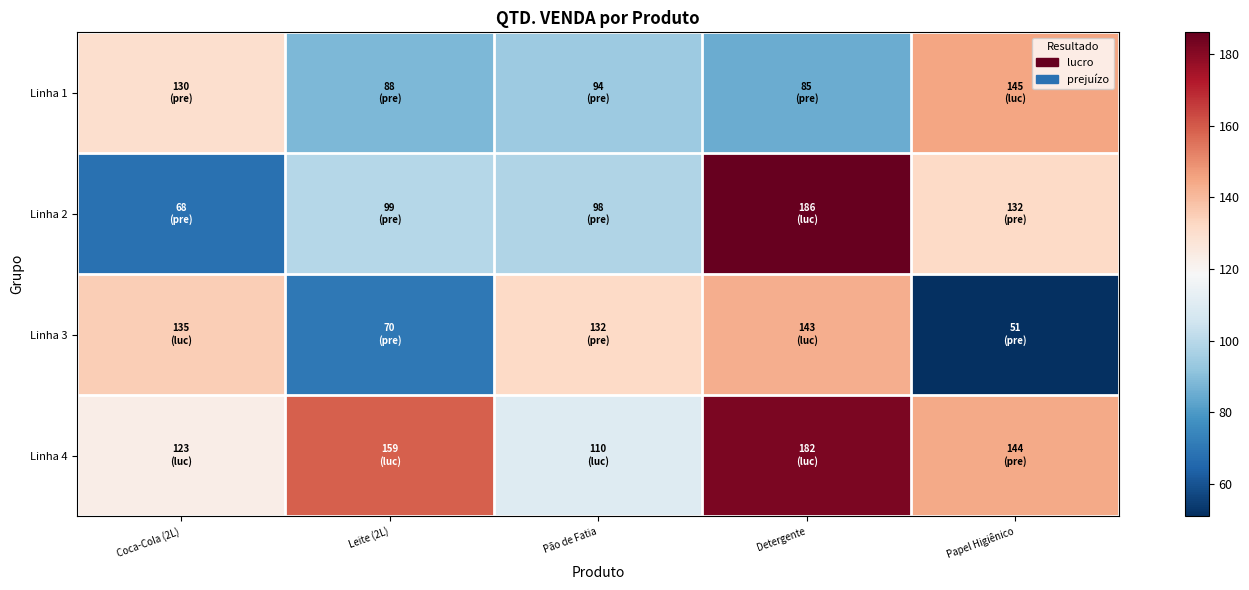

What is the spread (max minus min) of values at Papel Higiênico?

94